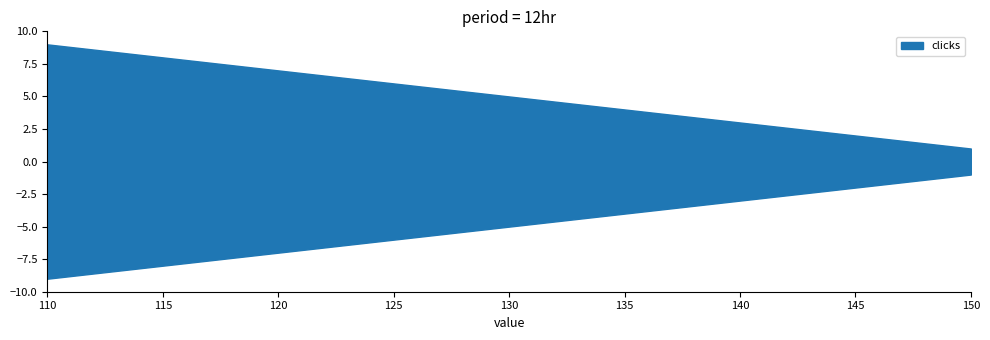

Does the chart have visible grid lines?

No